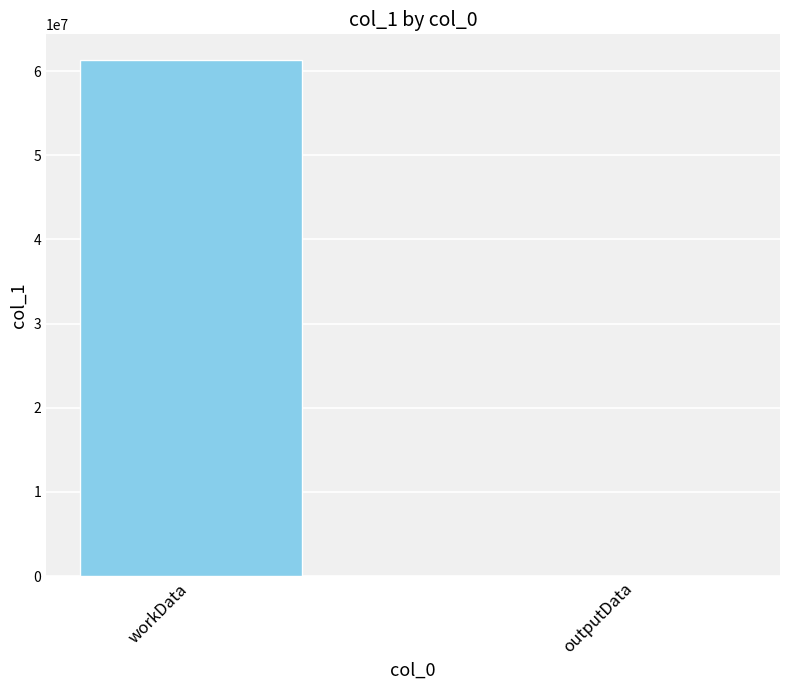

What is the sum of all values?

61315404